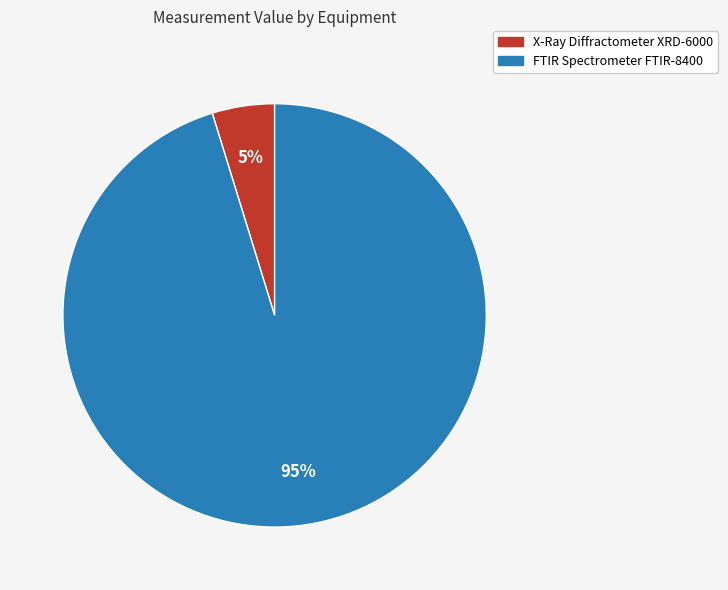

The X-Ray Diffractometer XRD-6000 slice represents 19% of the pie. True or false?

False